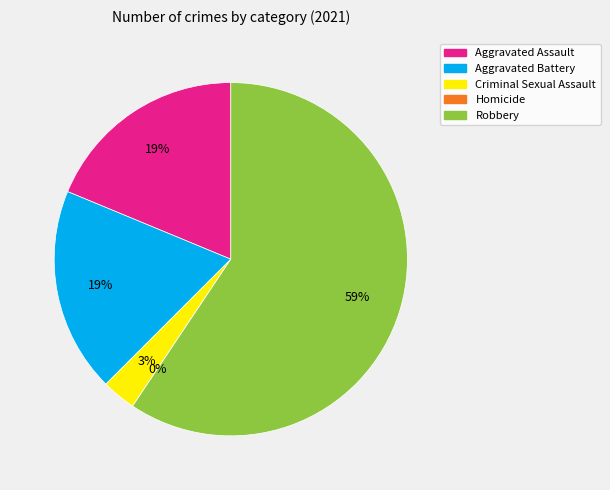

The Criminal Sexual Assault slice represents 3% of the pie. True or false?

True